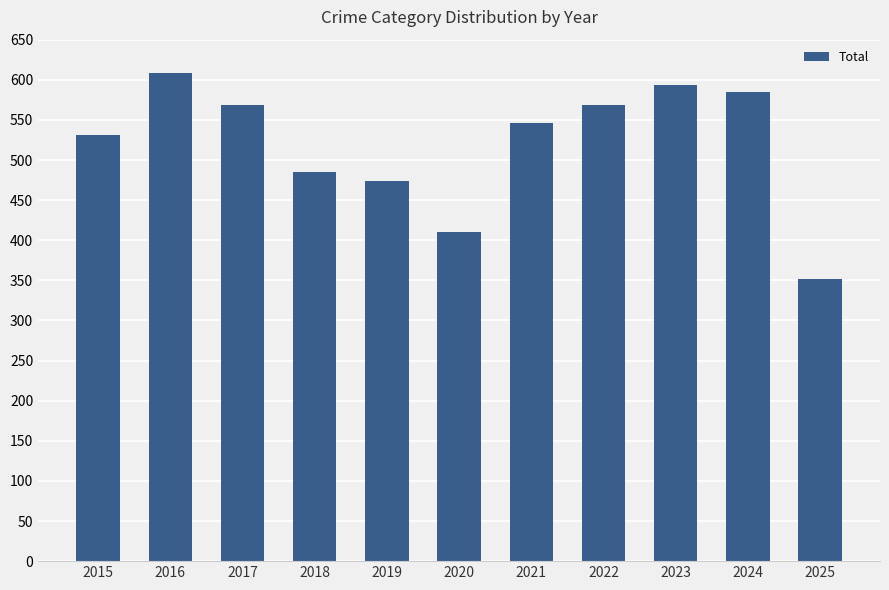

Reading right to left, what are all the values shown in this chart?

352	585	594	569	546	410	474	485	569	608	531